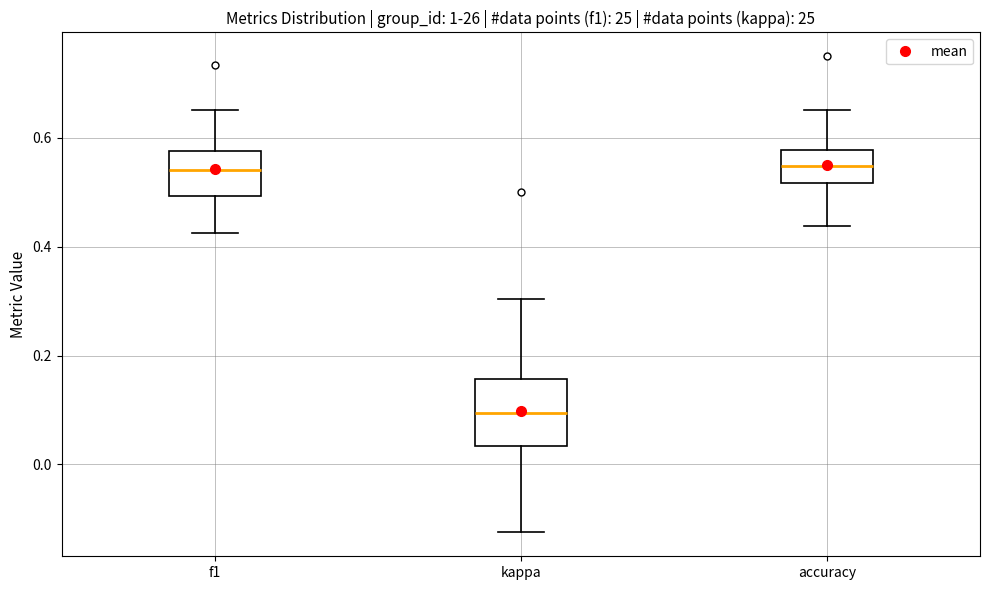

Reading left to right, read every box against the y-axis: the position of its median line, the range the box covers, and the ends of its whiskers. The values are not printed on the chart, so give them approximately, as read against the axis.

f1: median 0.54, box 0.50 to 0.58, whiskers 0.42 to 0.66
kappa: median 0.10, box 0.04 to 0.16, whiskers -0.12 to 0.30
accuracy: median 0.54, box 0.52 to 0.58, whiskers 0.44 to 0.66